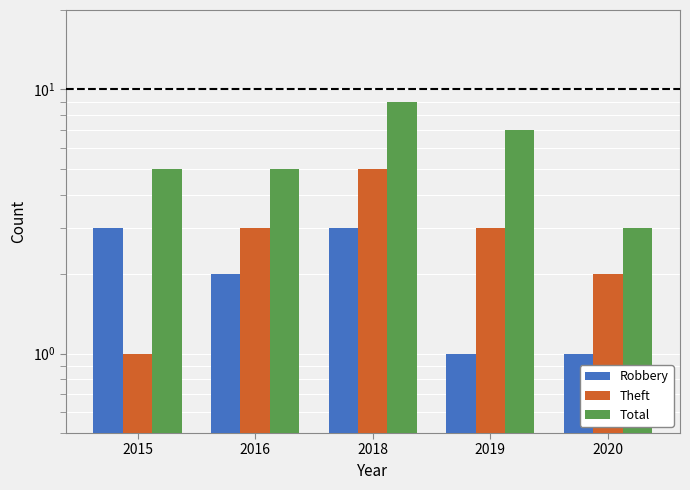

At which category is the sum across all series the highest?

2018